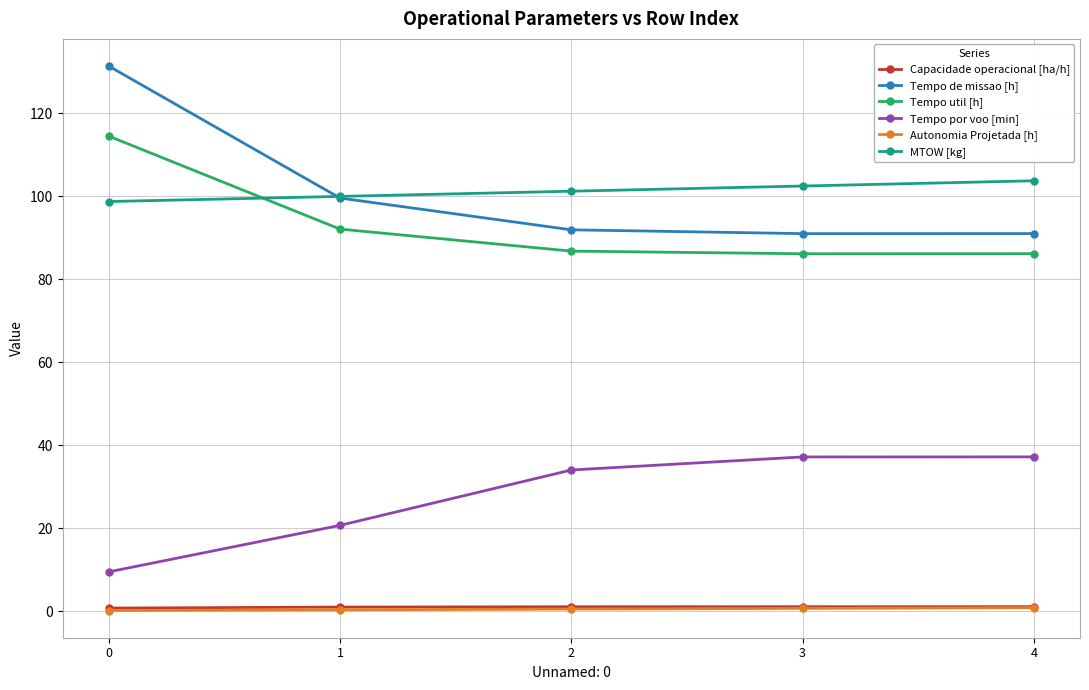

What are all the series names shown in the legend?

Capacidade operacional [ha/h], Tempo de missao [h], Tempo util [h], Tempo por voo [min], Autonomia Projetada [h], MTOW [kg]